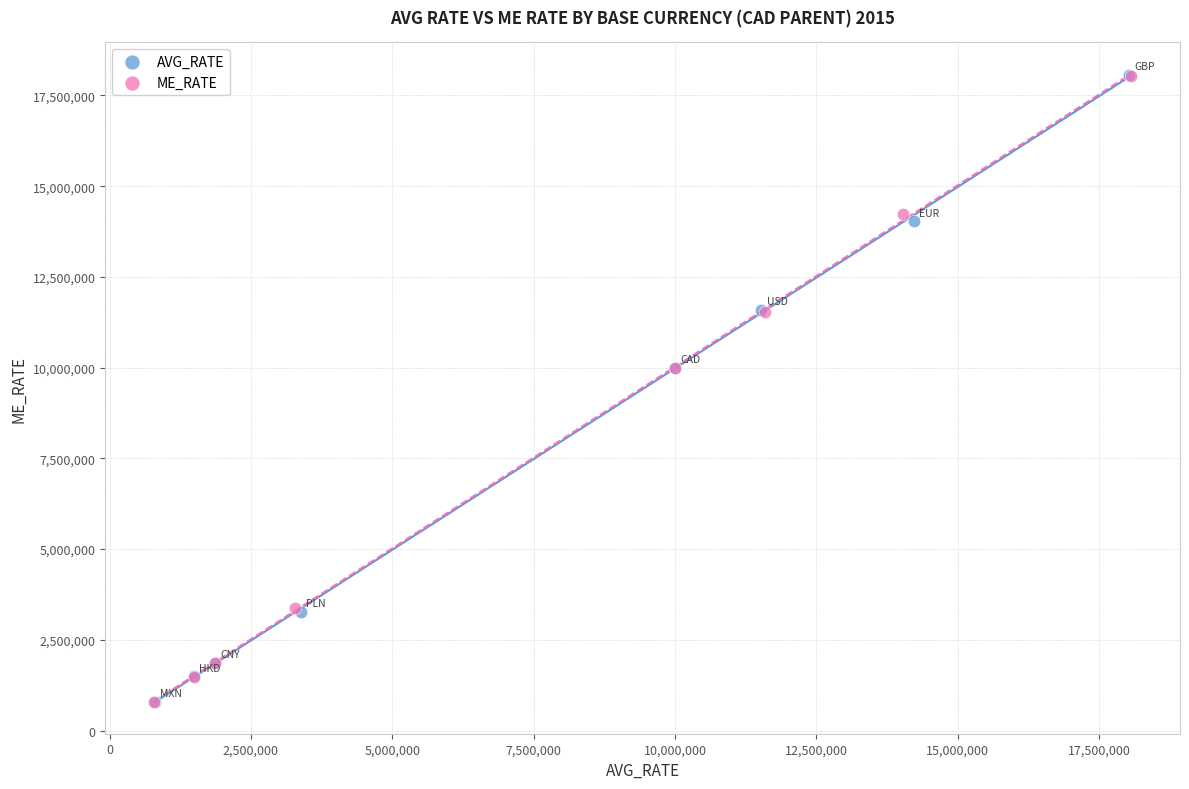

What are all the series names shown in the legend?

AVG_RATE, ME_RATE